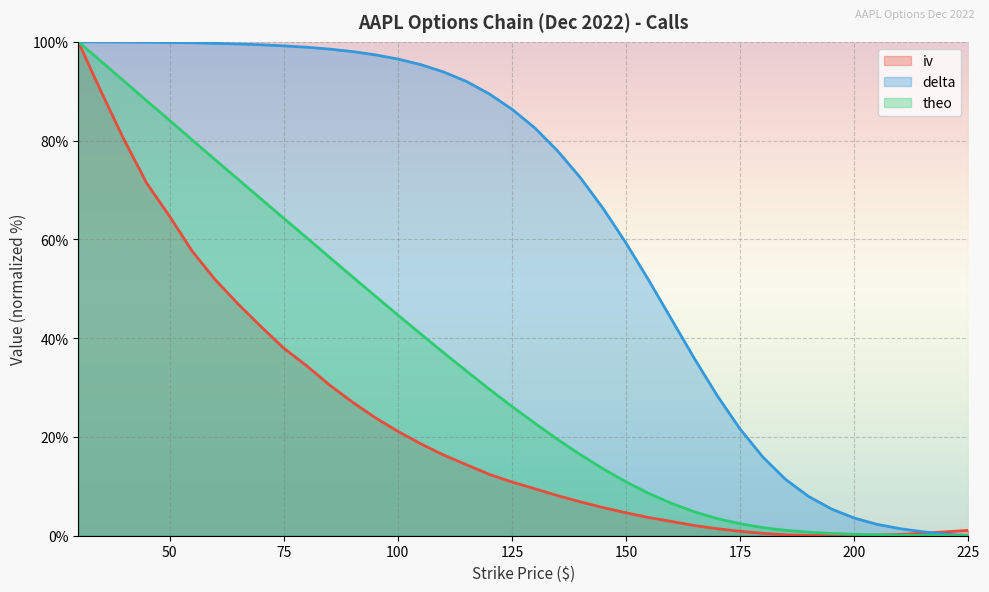

What is the difference between the second highest and minimum values in the iv series?

89.9